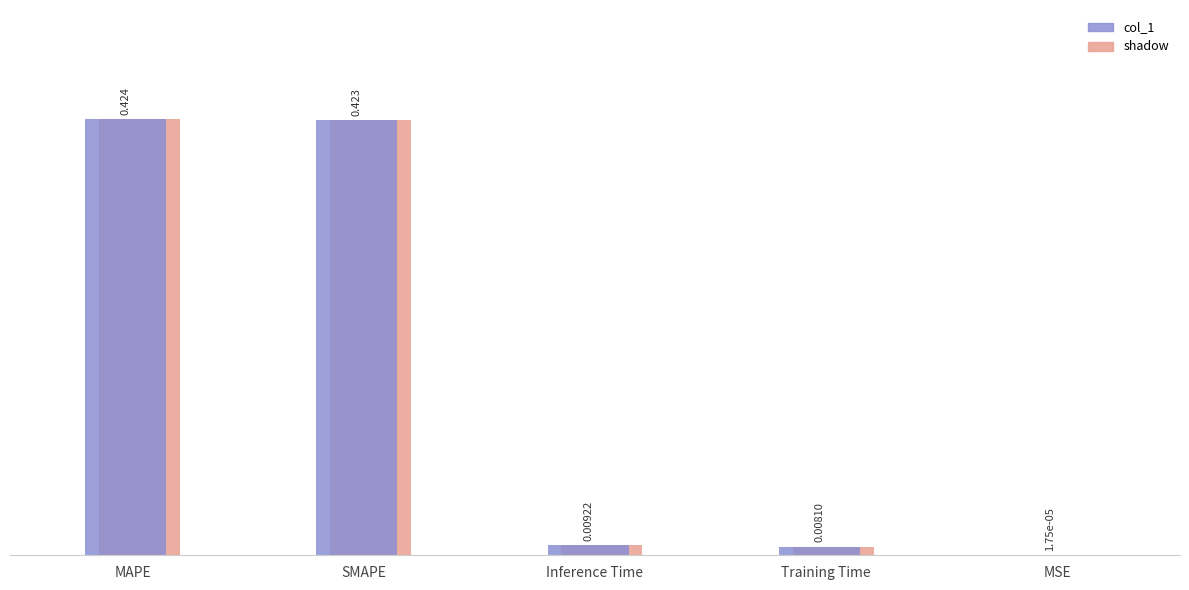

At which category is the sum across all series the highest?

MAPE